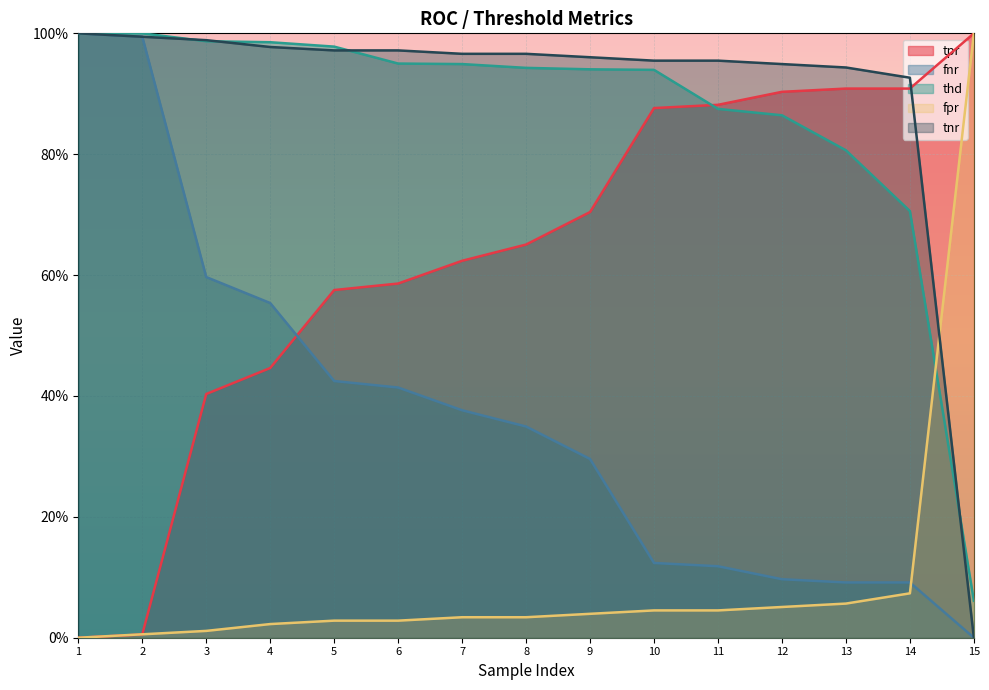

What are all the series names shown in the legend?

tpr, fnr, thd, fpr, tnr